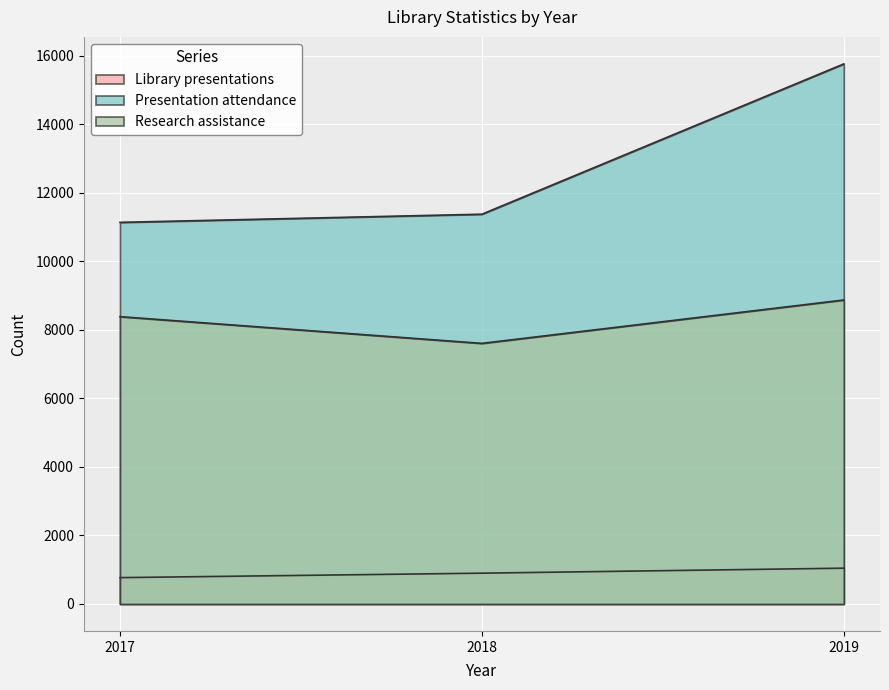

How many values in the Research assistance series exceed 8383?

1